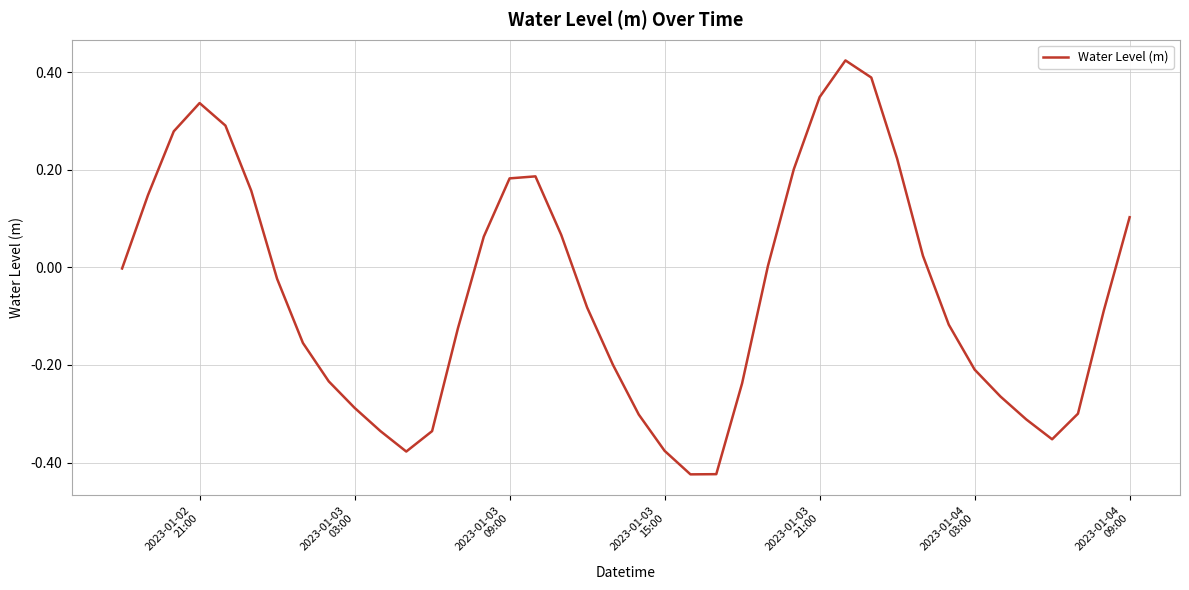

What is the difference between the maximum and minimum values?

0.8